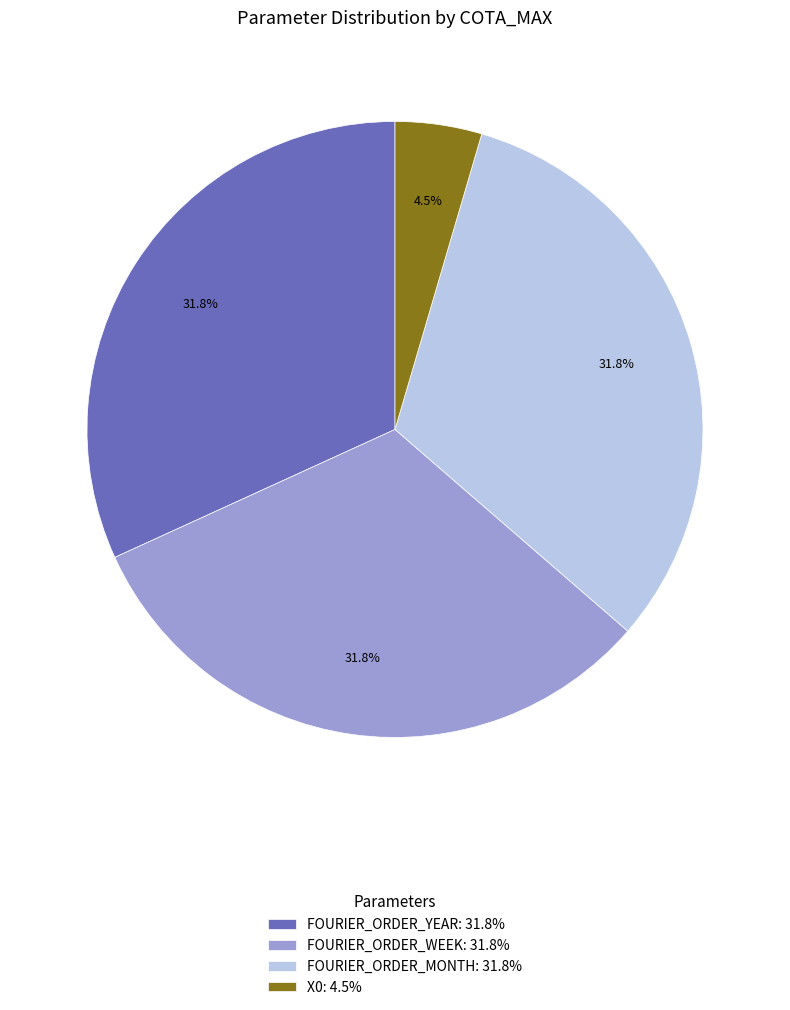

Does FOURIER_ORDER_YEAR: 31.8% represent more than half of the total?

No